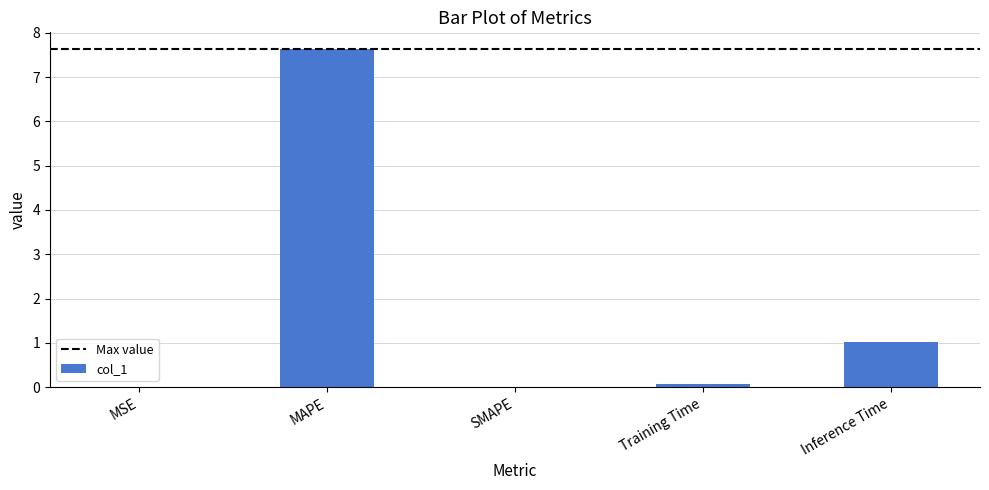

What is the sum of all values?

8.7